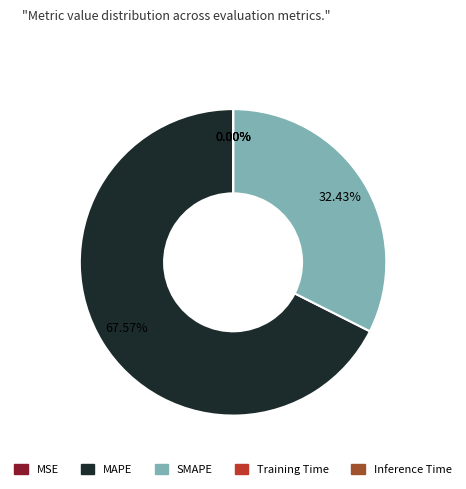

How much of the chart is everything except SMAPE?

67.6%